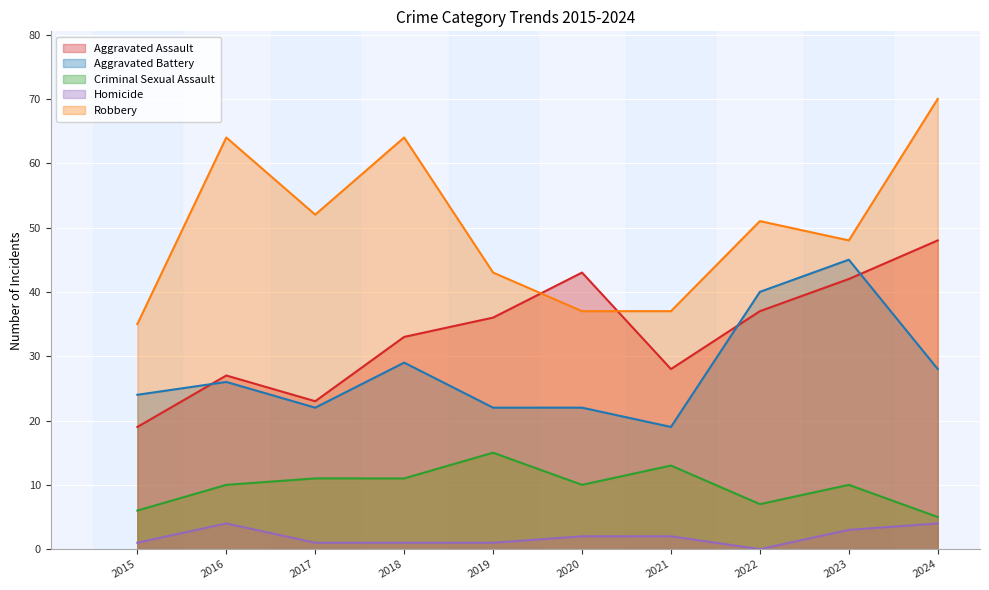

Where is Aggravated Battery nearest to the value 32?

2018